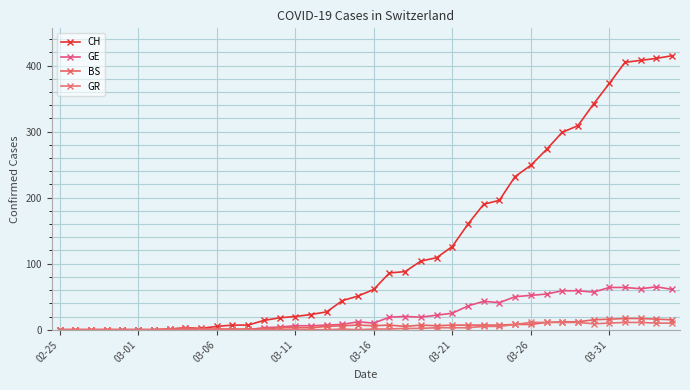

How many lines are shown in the chart?

4